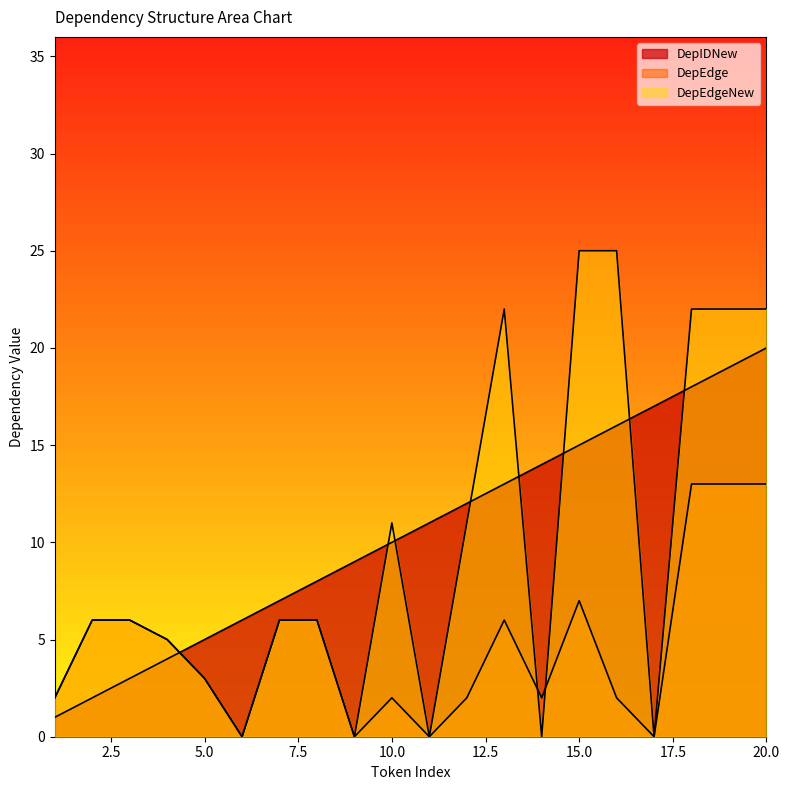

Reading left to right, what are all the values shown in this chart?

DepIDNew: 1=1	2=2	3=3	4=4	5=5	6=6	7=7	8=8	9=9	10=10	11=11	12=12	13=13	14=14	15=15	16=16	17=17	18=18	19=19	20=20
DepEdge: 1=2	2=6	3=6	4=5	5=3	6=0	7=6	8=6	9=0	10=2	11=0	12=2	13=6	14=2	15=7	16=2	17=0	18=13	19=13	20=13
DepEdgeNew: 1=2	2=6	3=6	4=5	5=3	6=0	7=6	8=6	9=0	10=11	11=0	12=11	13=22	14=0	15=25	16=25	17=0	18=22	19=22	20=22